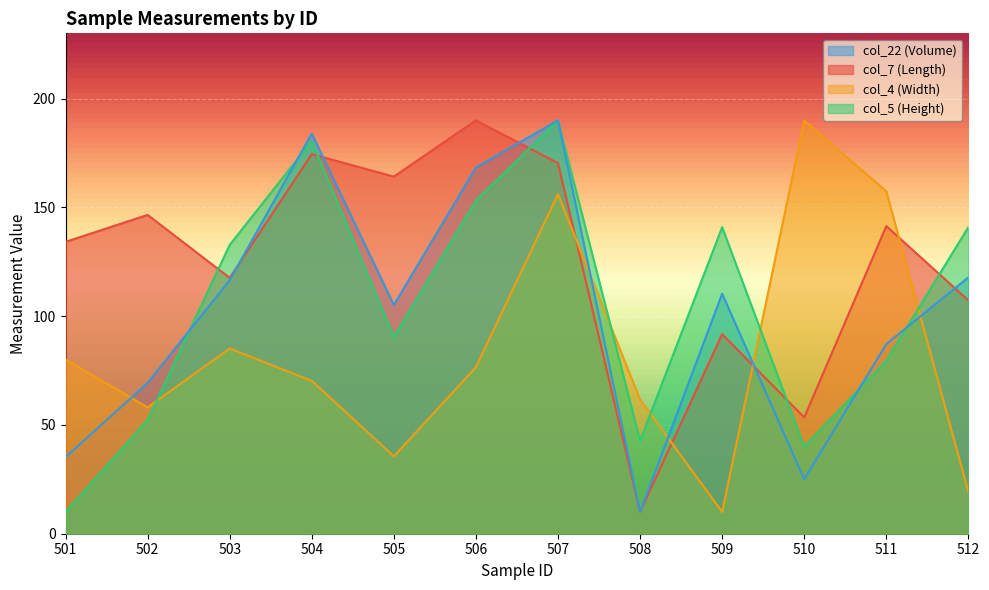

Does the chart display data point markers on the line(s)?

No